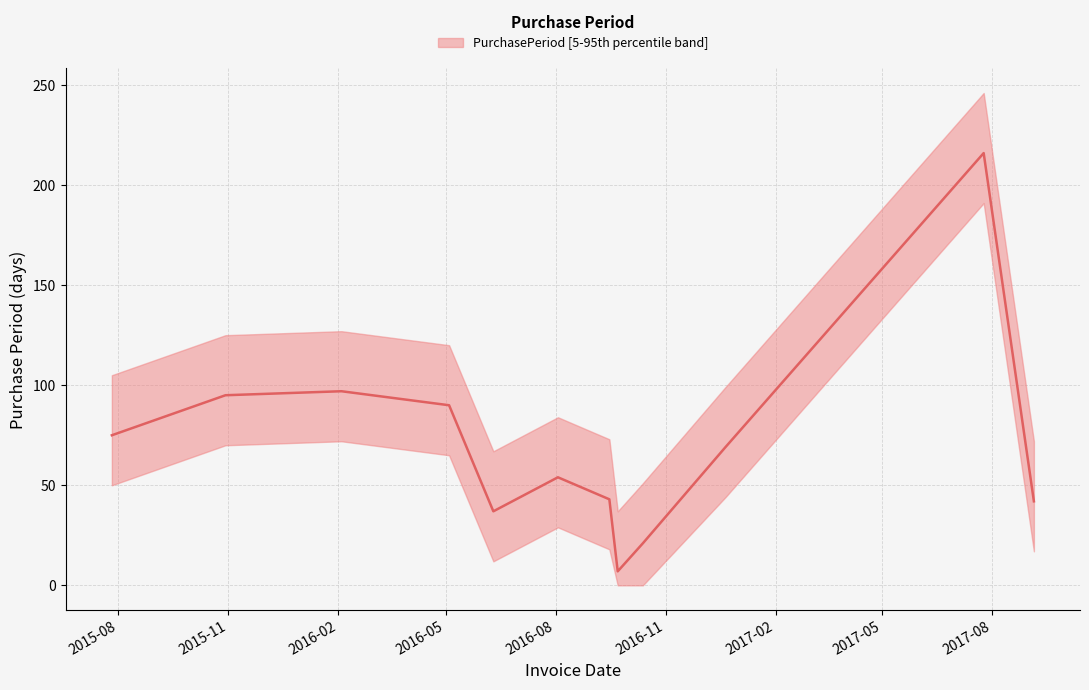

Between 2017-07-25 and 2016-08-03, which is larger?

2017-07-25